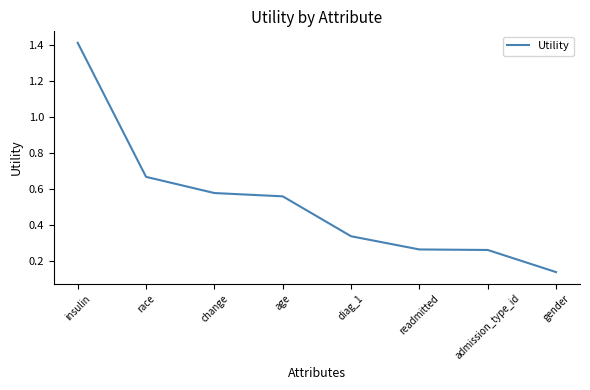

At which category does the chart reach its minimum across all series?

gender